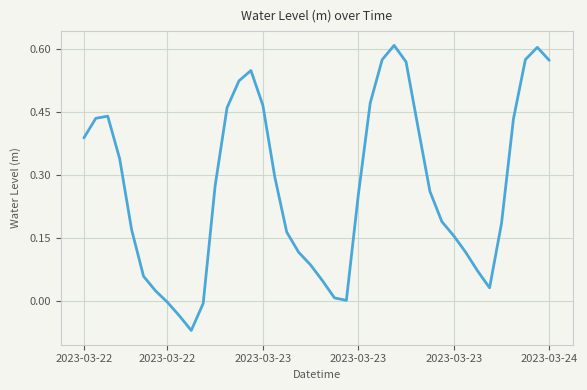

What is the difference between the maximum and minimum values?

0.7